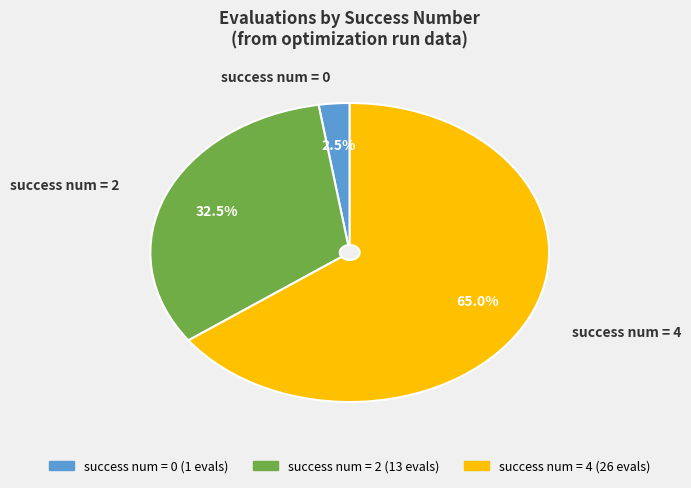

Is there a majority slice in this chart?

Yes